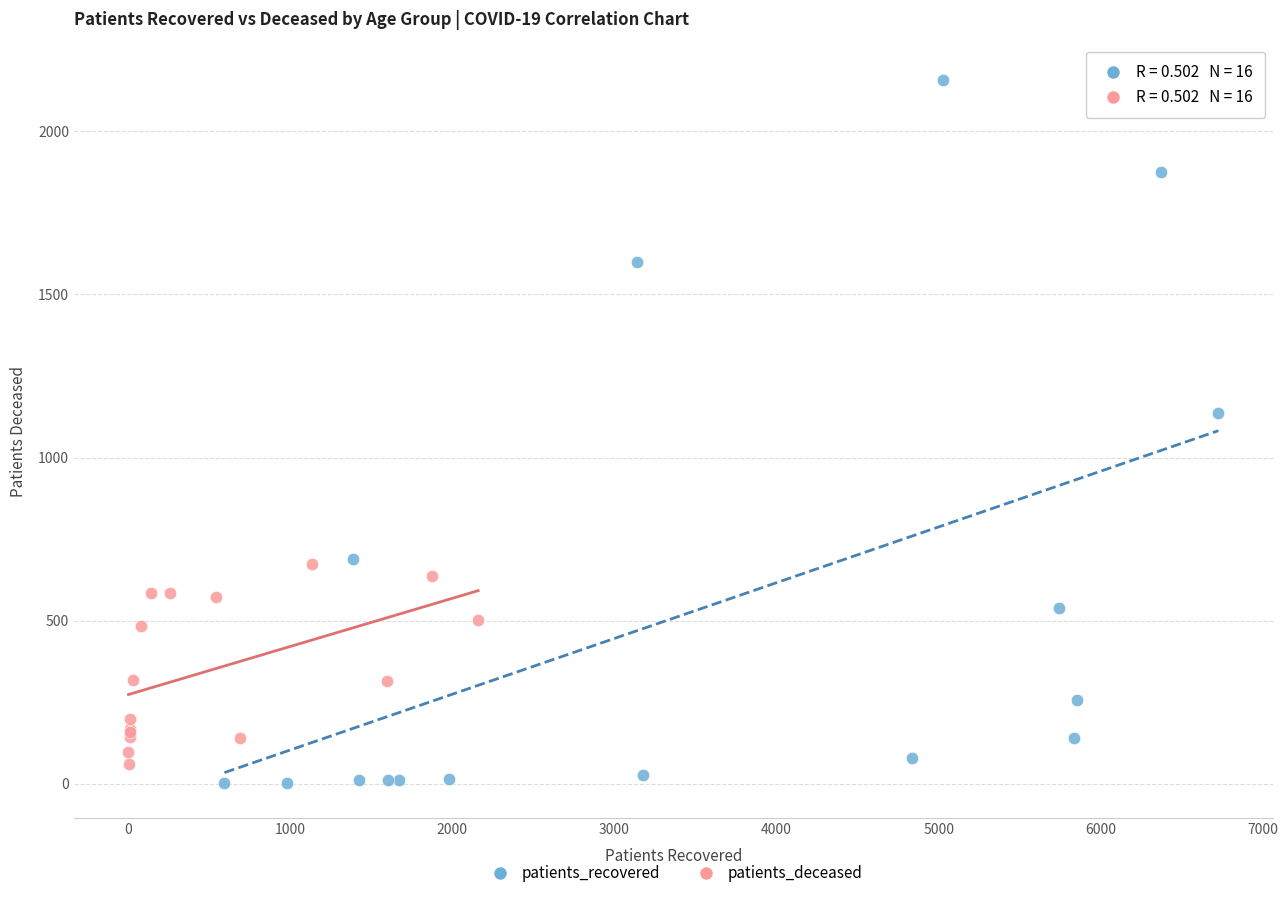

Which series has the widest spread of Y values?

patients_recovered